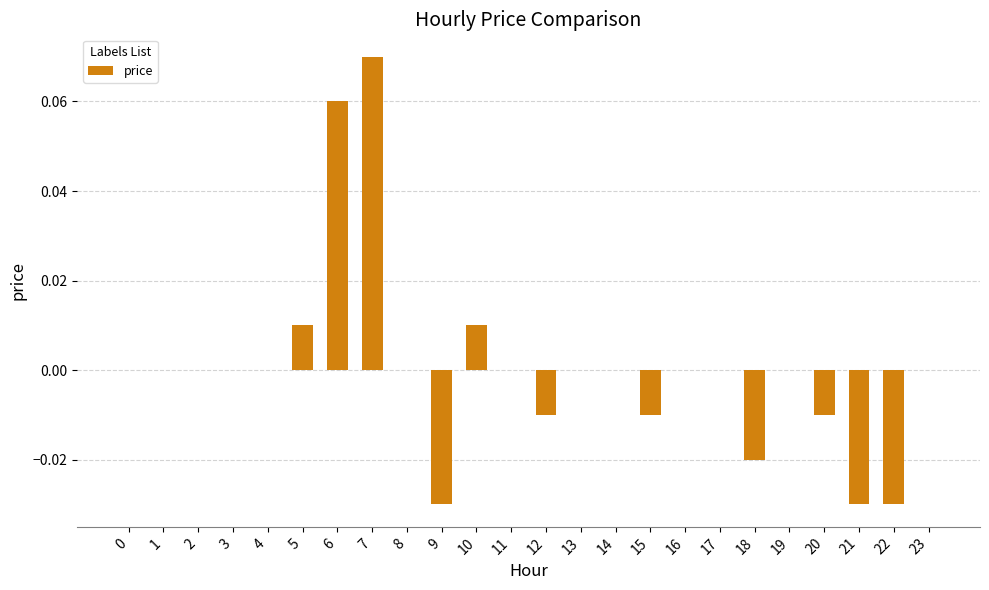

Is it true that the value at 2 is 0.1?

False